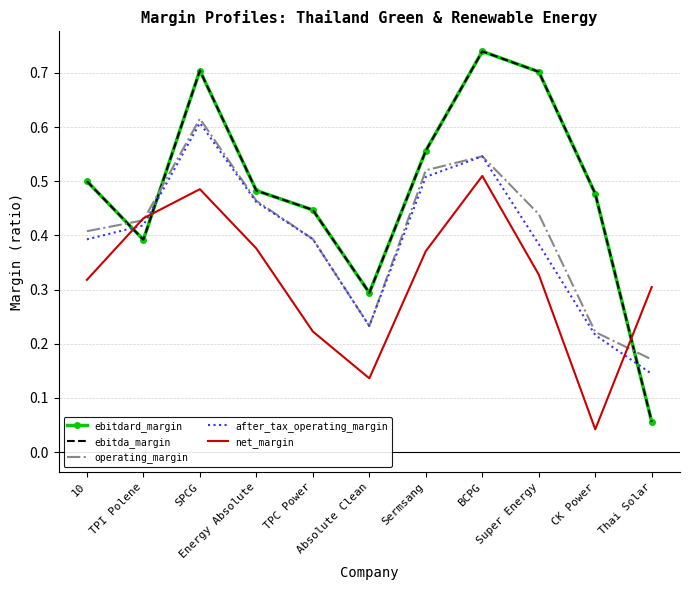

At which label is ebitdard_margin closest to 0?

Thai Solar